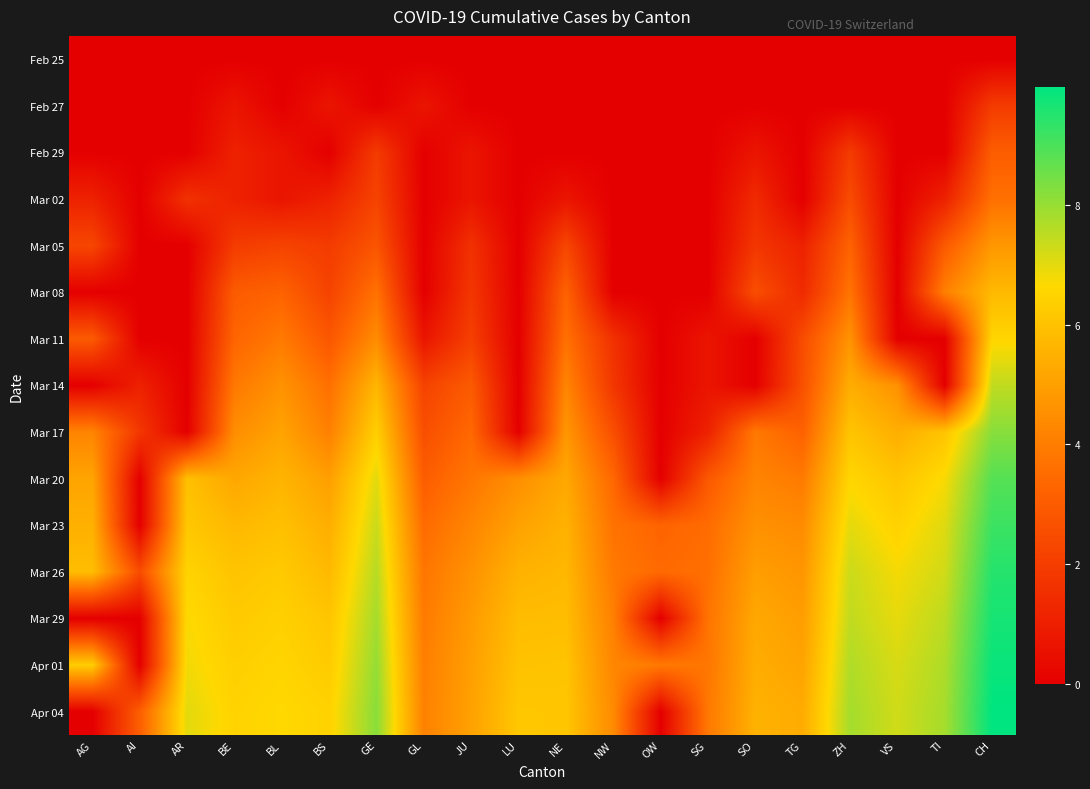

Reading left to right, what are all the values shown in this chart?

Feb 25: AG=0.0	AI=0.0	AR=0.0	BE=0.0	BL=0.0	BS=0.0	GE=0.0	GL=0.0	JU=0.0	LU=0.0	NE=0.0	NW=0.0	OW=0.0	SG=0.0	SO=0.0	TG=0.0	ZH=0.0	VS=0.0	TI=0.0	CH=0.0
Feb 27: AG=0.0	AI=0.0	AR=0.0	BE=0.7	BL=0.0	BS=0.7	GE=0.0	GL=0.7	JU=0.0	LU=0.0	NE=0.0	NW=0.0	OW=0.0	SG=0.0	SO=0.0	TG=0.0	ZH=0.0	VS=0.0	TI=0.0	CH=1.9
Feb 29: AG=0.0	AI=0.0	AR=0.0	BE=1.1	BL=0.7	BS=0.0	GE=1.9	GL=0.0	JU=0.7	LU=0.0	NE=0.0	NW=0.0	OW=0.0	SG=0.0	SO=0.7	TG=0.0	ZH=1.9	VS=0.0	TI=0.0	CH=3.0
Mar 02: AG=1.1	AI=0.0	AR=1.6	BE=1.1	BL=0.7	BS=1.1	GE=2.2	GL=0.0	JU=0.7	LU=0.0	NE=0.7	NW=0.0	OW=0.0	SG=0.0	SO=1.4	TG=0.0	ZH=2.5	VS=0.0	TI=1.1	CH=3.6
Mar 05: AG=2.3	AI=0.0	AR=0.0	BE=1.9	BL=2.2	BS=1.9	GE=2.8	GL=0.0	JU=1.6	LU=0.0	NE=2.3	NW=0.0	OW=0.0	SG=0.0	SO=1.8	TG=1.1	ZH=3.2	VS=0.0	TI=2.9	CH=4.8
Mar 08: AG=0.0	AI=0.0	AR=0.0	BE=3.0	BL=3.2	BS=2.2	GE=3.7	GL=0.0	JU=1.8	LU=0.0	NE=3.2	NW=0.0	OW=0.0	SG=0.0	SO=2.6	TG=1.4	ZH=3.7	VS=0.0	TI=4.1	CH=5.7
Mar 11: AG=2.9	AI=0.0	AR=0.0	BE=3.3	BL=3.9	BS=2.8	GE=4.4	GL=0.7	JU=2.1	LU=0.0	NE=3.6	NW=1.6	OW=0.0	SG=0.7	SO=0.0	TG=2.5	ZH=4.6	VS=0.0	TI=0.0	CH=6.6
Mar 14: AG=0.0	AI=1.1	AR=0.0	BE=3.9	BL=4.6	BS=3.6	GE=5.6	GL=2.2	JU=2.9	LU=0.0	NE=4.2	NW=1.8	OW=0.0	SG=0.7	SO=0.0	TG=2.6	ZH=5.4	VS=4.6	TI=0.0	CH=7.5
Mar 17: AG=4.2	AI=1.8	AR=0.0	BE=4.5	BL=5.1	BS=4.1	GE=6.4	GL=2.6	JU=3.4	LU=0.0	NE=4.7	NW=2.6	OW=0.0	SG=1.1	SO=3.9	TG=3.2	ZH=6.1	VS=5.4	TI=6.0	CH=8.2
Mar 20: AG=5.1	AI=0.0	AR=5.9	BE=5.2	BL=5.6	BS=5.0	GE=7.0	GL=3.0	JU=3.8	LU=4.5	NE=5.2	NW=3.4	OW=0.0	SG=2.9	SO=4.2	TG=3.9	ZH=6.6	VS=6.1	TI=6.7	CH=8.8
Mar 23: AG=5.5	AI=0.0	AR=6.2	BE=5.7	BL=5.9	BS=5.4	GE=7.3	GL=3.5	JU=4.2	LU=5.1	NE=5.5	NW=3.7	OW=3.3	SG=3.5	SO=4.6	TG=4.4	ZH=7.0	VS=6.4	TI=7.1	CH=9.2
Mar 26: AG=5.9	AI=2.5	AR=6.5	BE=6.0	BL=6.2	BS=5.7	GE=7.6	GL=3.8	JU=4.6	LU=5.5	NE=5.7	NW=3.9	OW=3.4	SG=3.6	SO=5.0	TG=4.7	ZH=7.3	VS=6.8	TI=7.2	CH=9.5
Mar 29: AG=0.0	AI=0.0	AR=6.7	BE=6.2	BL=6.4	BS=6.1	GE=7.8	GL=3.9	JU=4.9	LU=5.8	NE=5.8	NW=4.1	OW=0.0	SG=3.7	SO=5.3	TG=4.9	ZH=7.5	VS=7.0	TI=7.5	CH=9.7
Apr 01: AG=6.3	AI=0.0	AR=6.8	BE=6.4	BL=6.5	BS=6.3	GE=8.0	GL=4.0	JU=5.0	LU=6.0	NE=6.0	NW=4.3	OW=3.9	SG=3.8	SO=5.4	TG=5.1	ZH=7.7	VS=7.2	TI=7.7	CH=9.8
Apr 04: AG=0.0	AI=3.1	AR=7.0	BE=6.5	BL=6.6	BS=6.5	GE=8.2	GL=4.1	JU=5.0	LU=6.2	NE=6.1	NW=4.4	OW=0.0	SG=3.9	SO=5.5	TG=5.3	ZH=7.8	VS=7.3	TI=7.8	CH=10.0